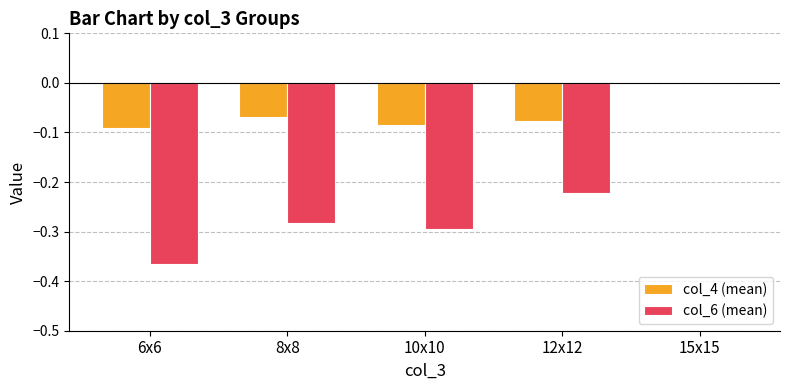

Between 6x6 and 8x8, which series saw the biggest shift?

col_6 (mean)